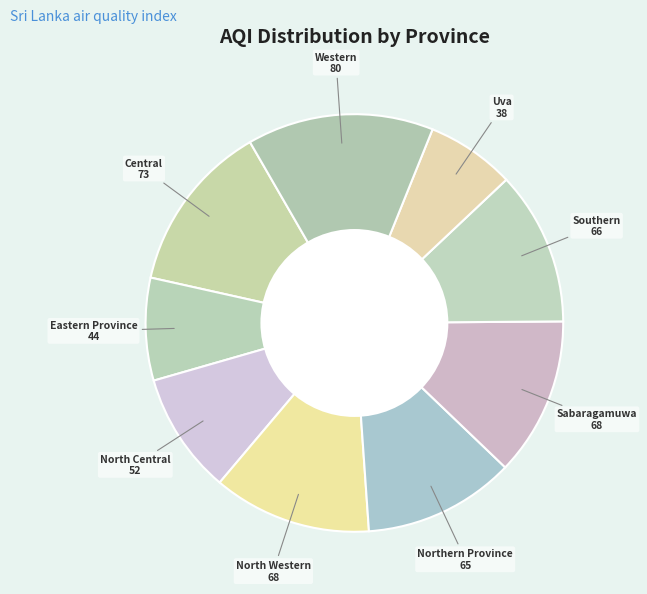

Is the sum of Southern and Northern Province greater than half?

No